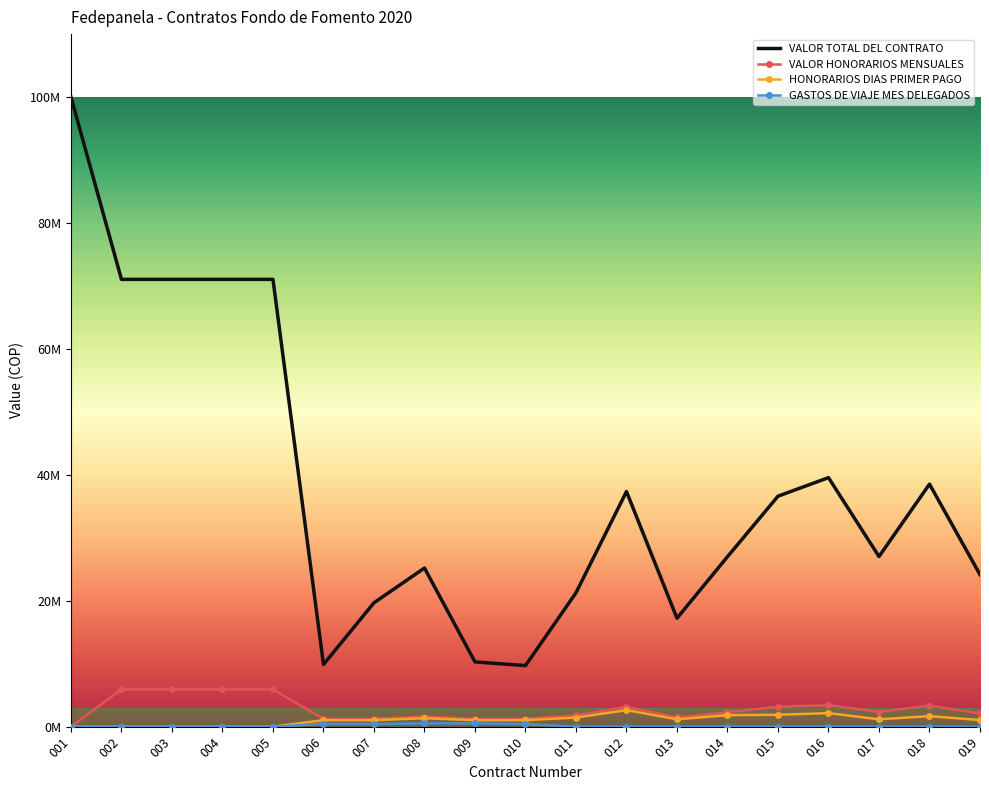

Where is the first local minimum for VALOR HONORARIOS MENSUALES?

013